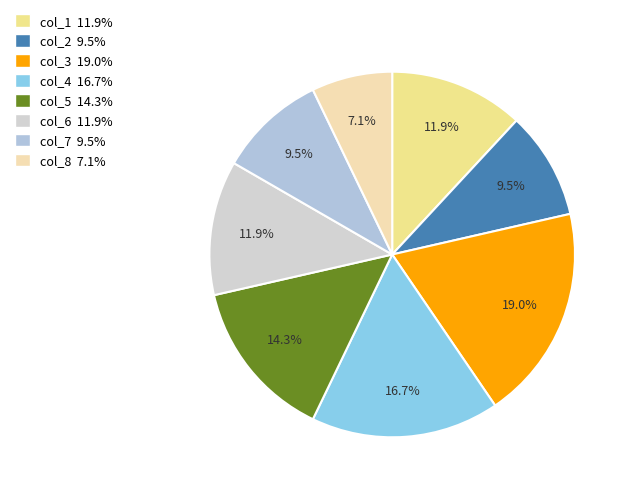

To the nearest percent, what portion does col_5 represent?

14%